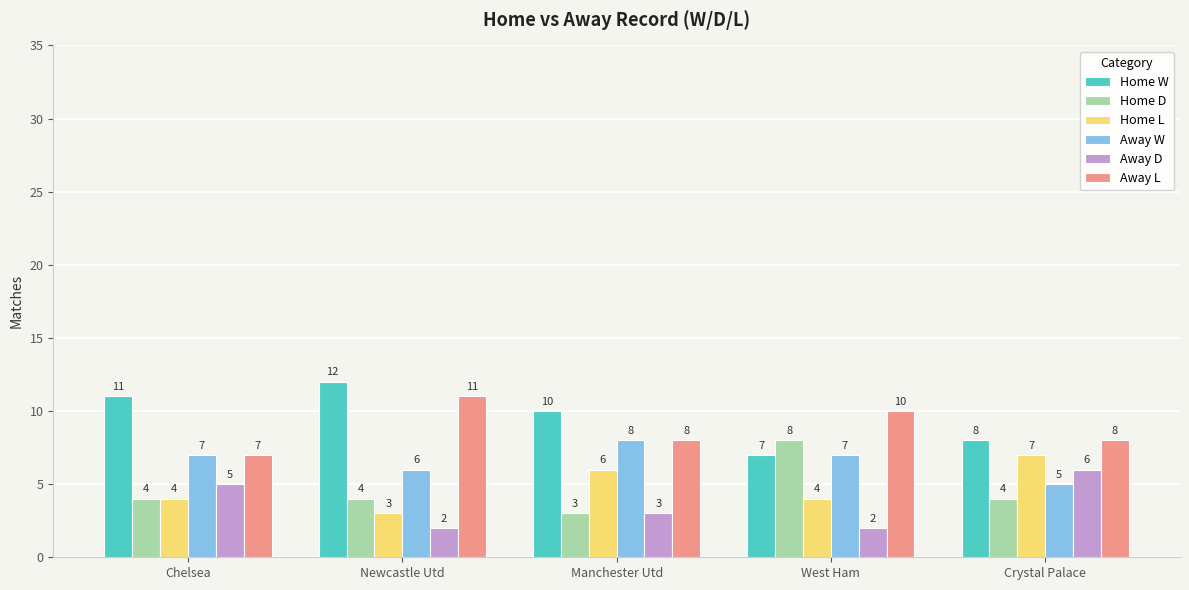

The value of Home L at Chelsea is 2. True or false?

False